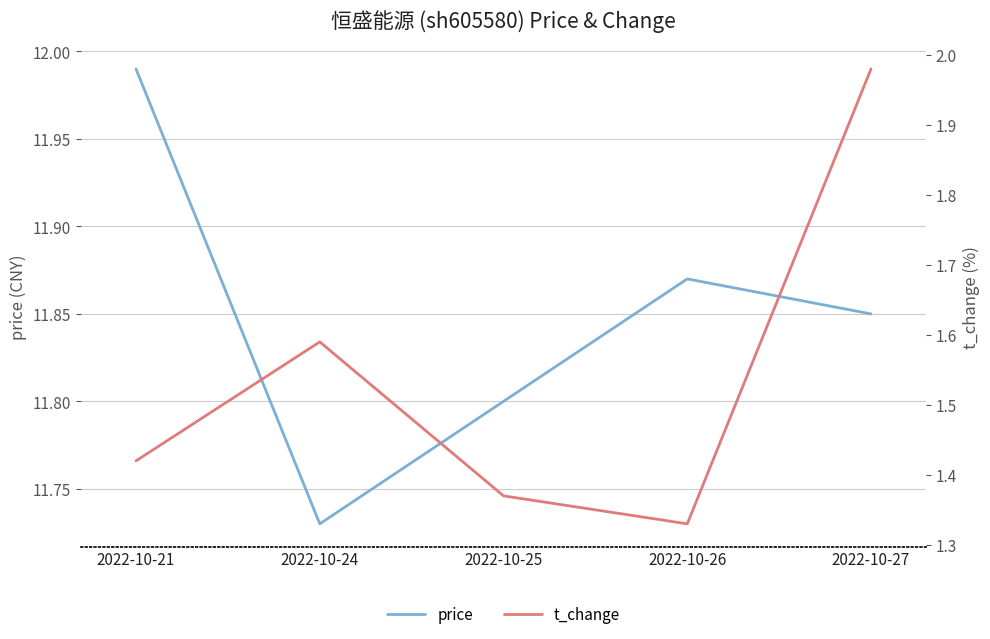

How many categories are shown in the chart?

5